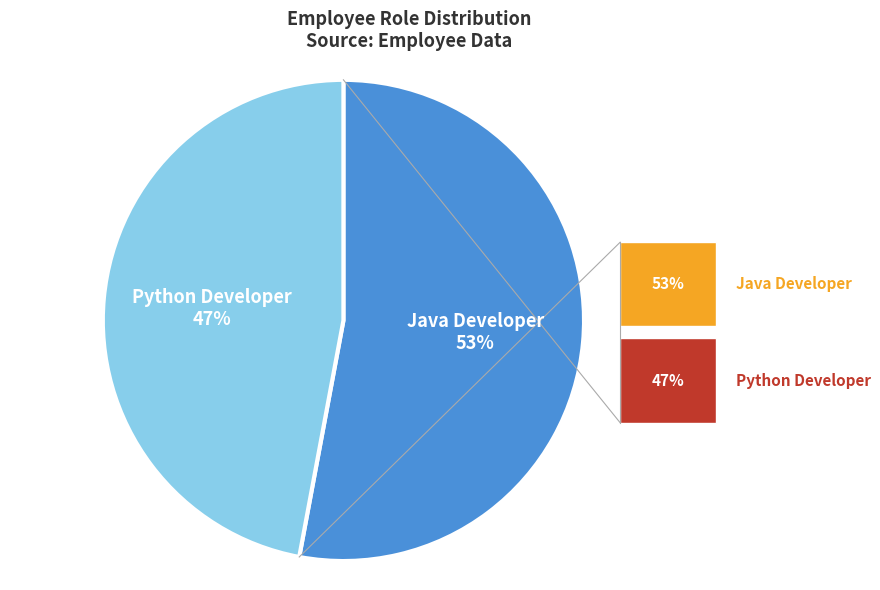

To the nearest percent, what percentage of the pie is Java Developer?

53%